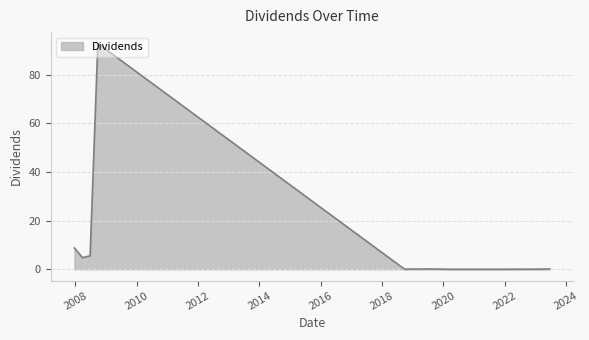

What is the difference between the maximum and minimum values?

92.8